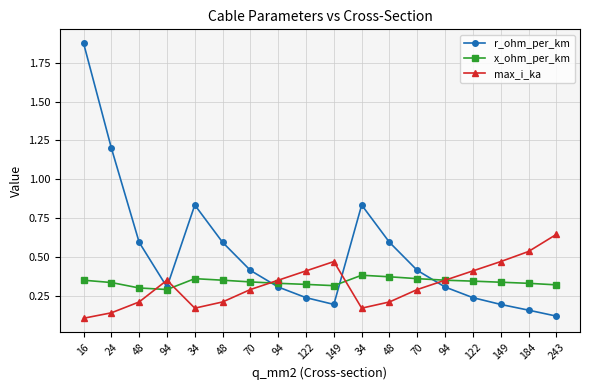

True or false: r_ohm_per_km and x_ohm_per_km intersect in this chart.

True